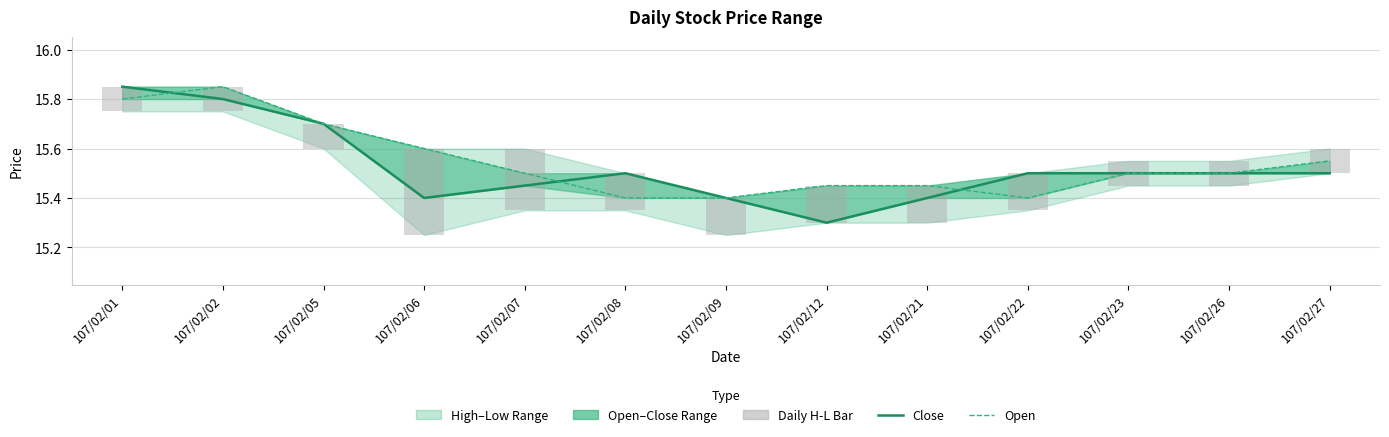

At 107/02/21, list the series in order from smallest to largest.

Daily H-L Bar, Close, Open